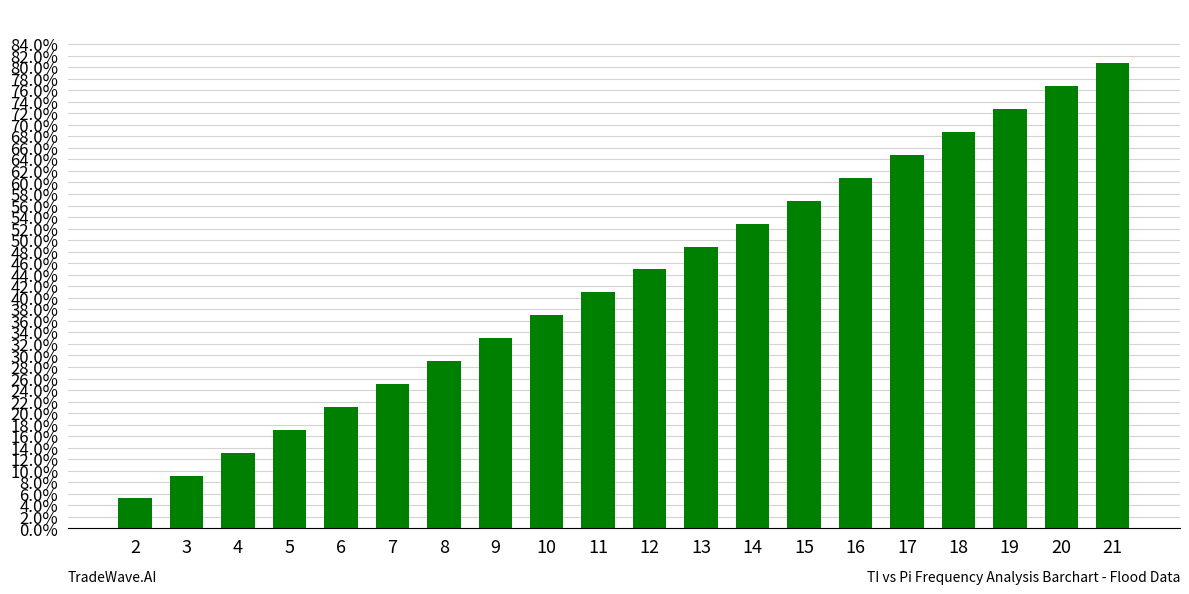

Reading left to right, list all the values displayed in this chart.

2=0.1	3=0.1	4=0.1	5=0.2	6=0.2	7=0.2	8=0.3	9=0.3	10=0.4	11=0.4	12=0.4	13=0.5	14=0.5	15=0.6	16=0.6	17=0.6	18=0.7	19=0.7	20=0.8	21=0.8